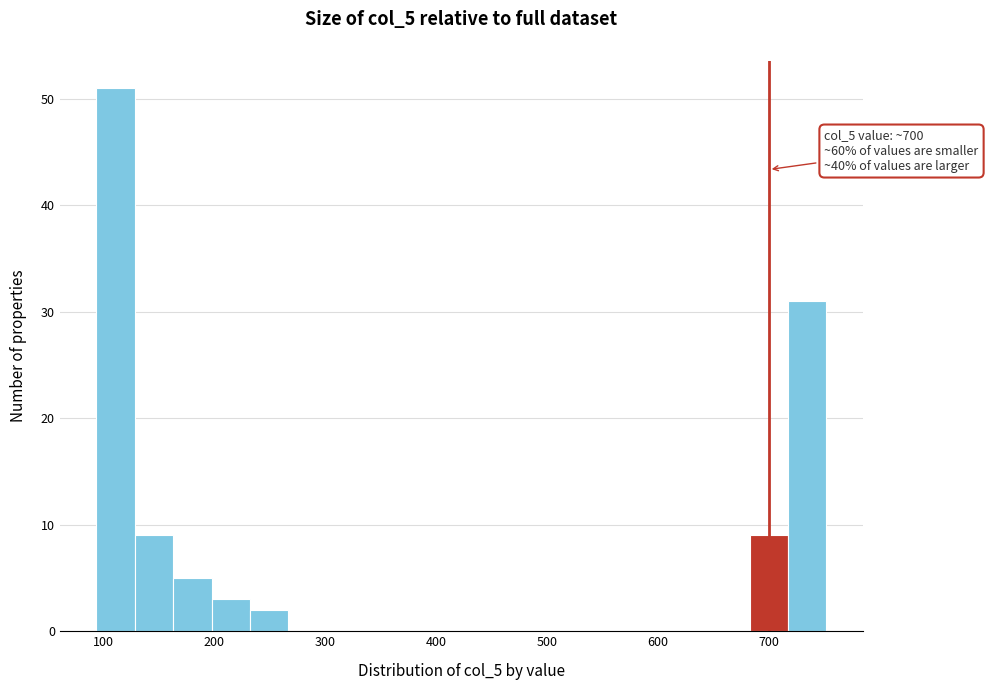

Read against the x-axis, roughly where is the centre of the tallest bar?

110